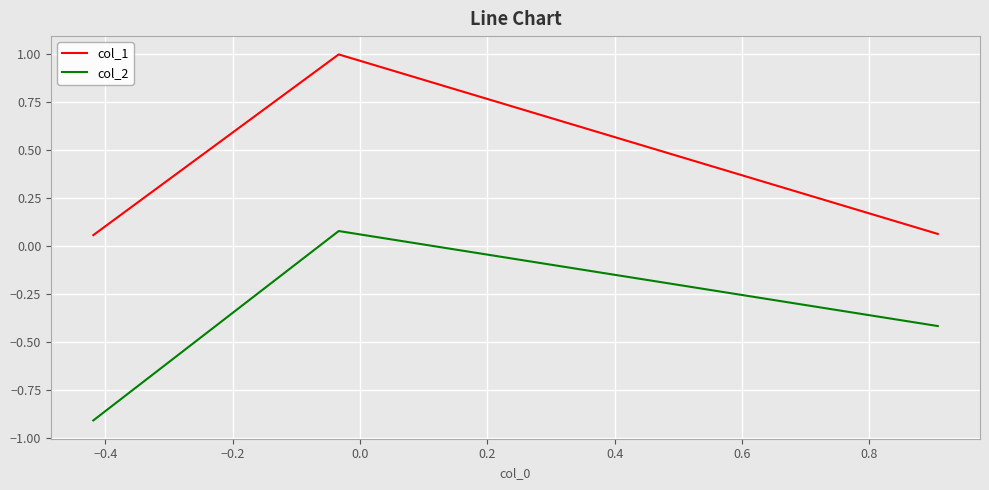

What is the difference between the maximum and minimum values in the col_1 series?

0.9